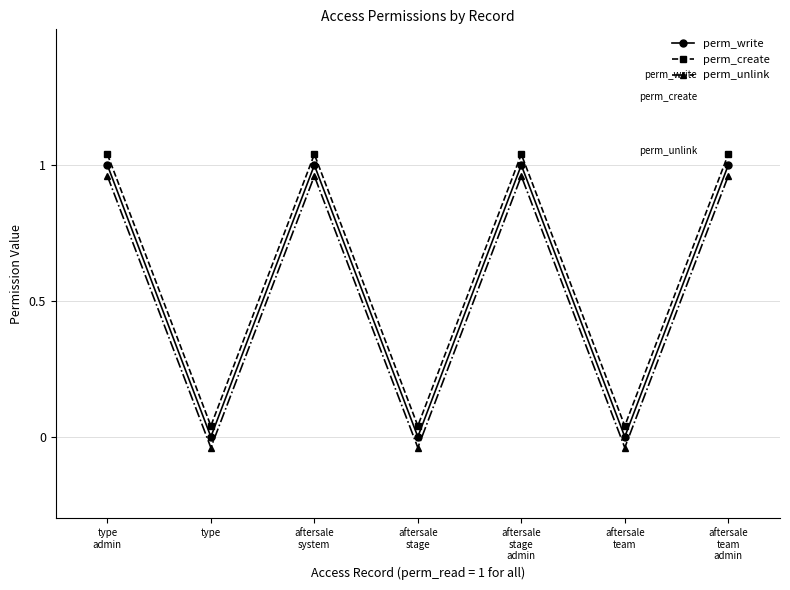

Is this an area chart (filled region under the line)?

No